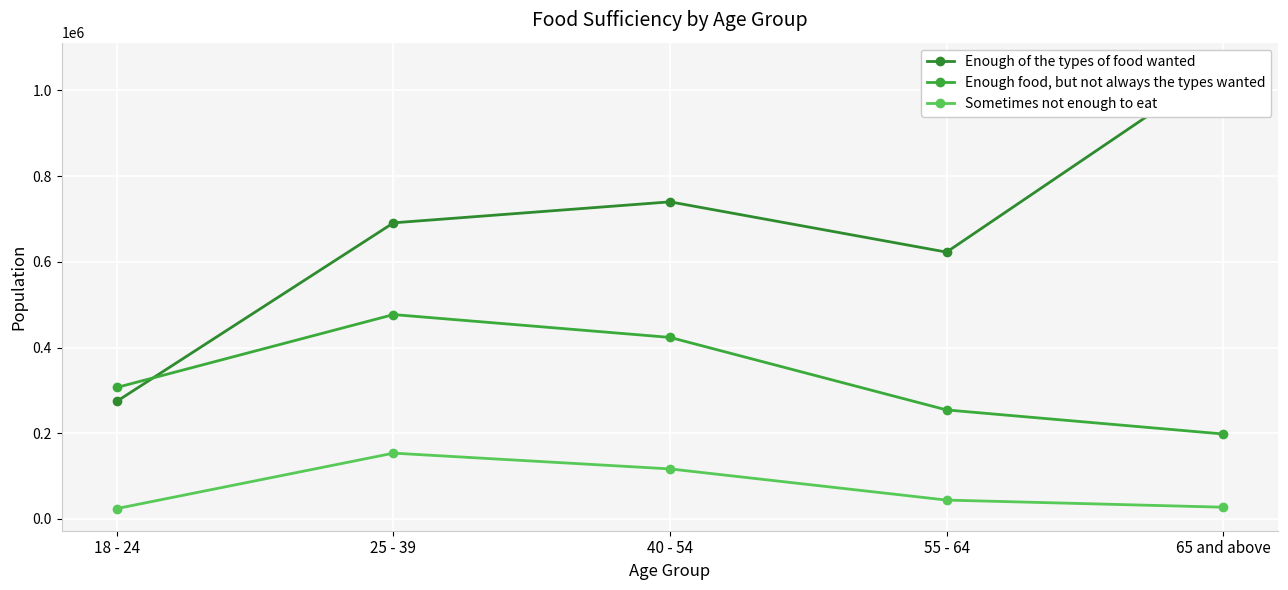

The Sometimes not enough to eat series shows 64781 at 40 - 54. True or false?

False